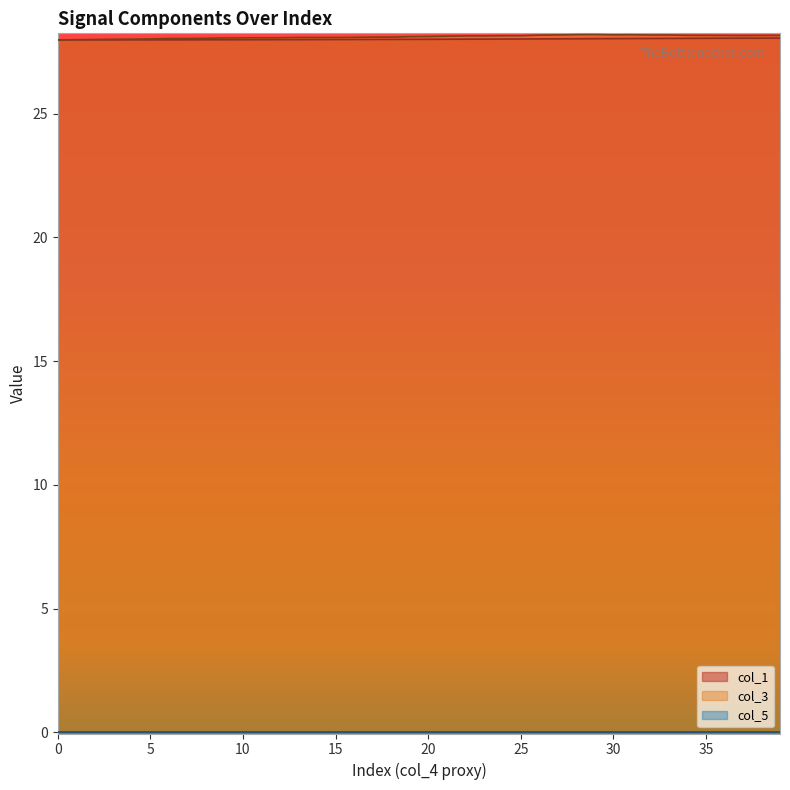

What is the lowest value of the col_3 series?

28.0